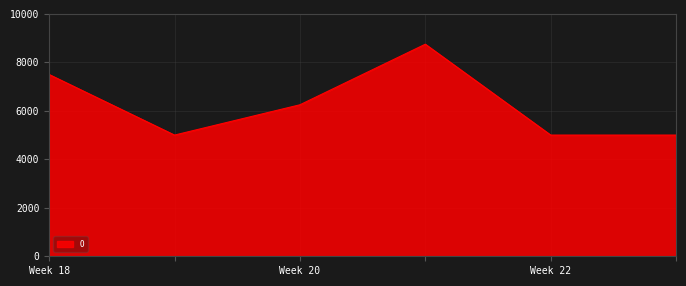

What is the minimum value shown in the chart?

5000